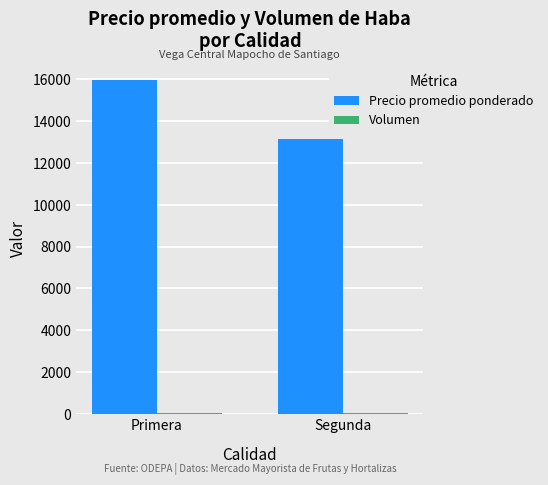

How many series are shown in this chart?

2